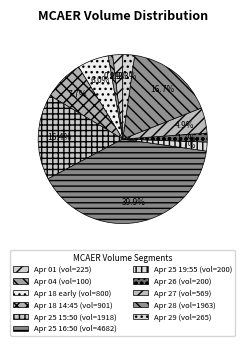

How many slices are in this pie chart?

11